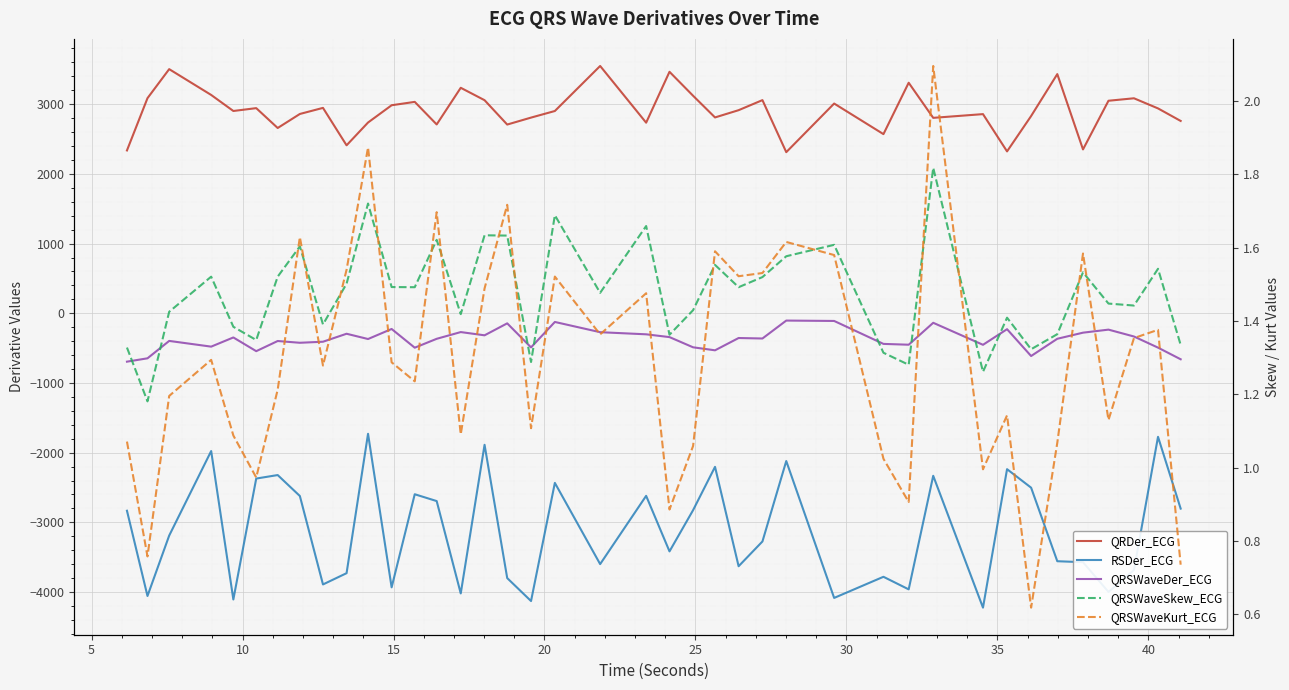

At how many categories does at least one series exceed -3563?

40